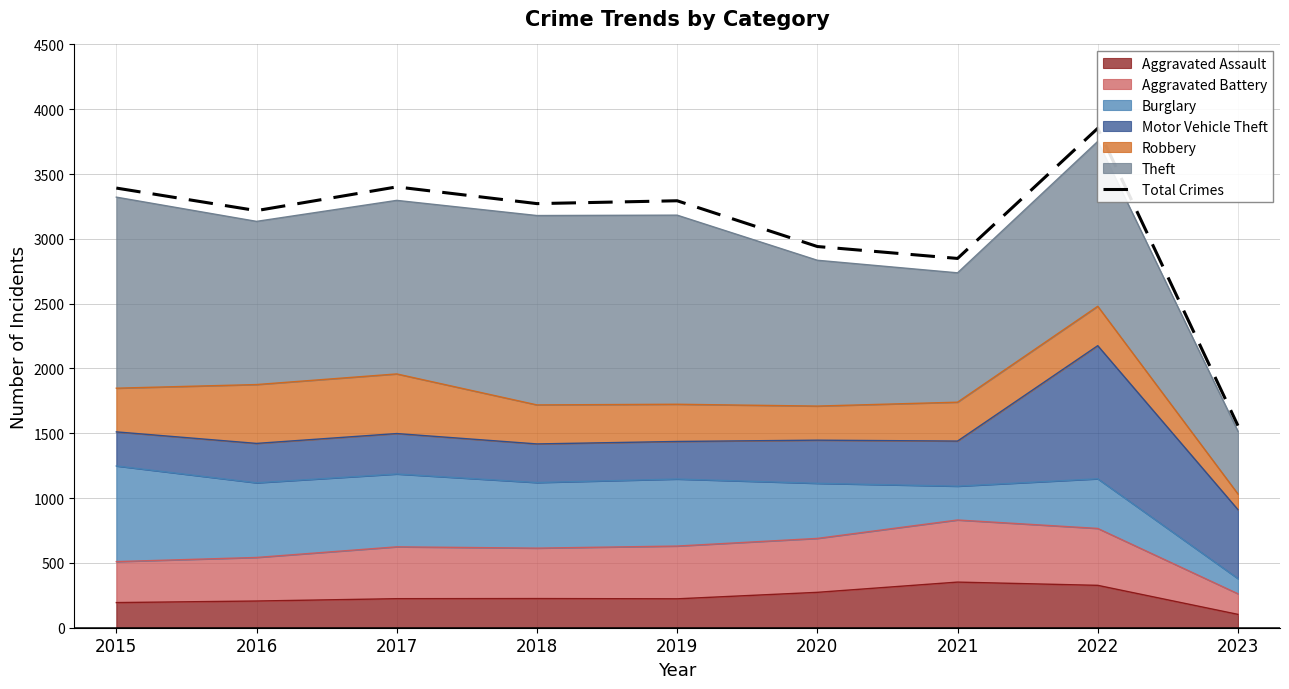

How many values exceed 3272?

4